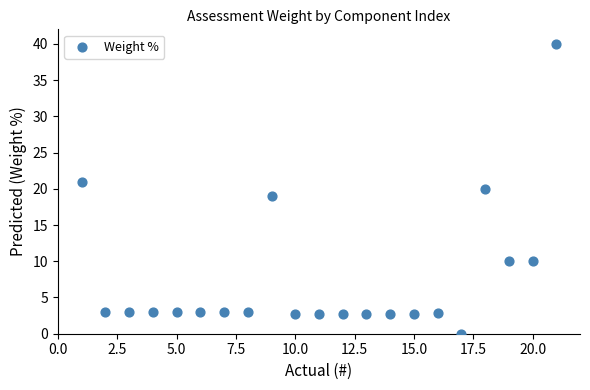

What is the range of Y values (max minus min)?

40.0